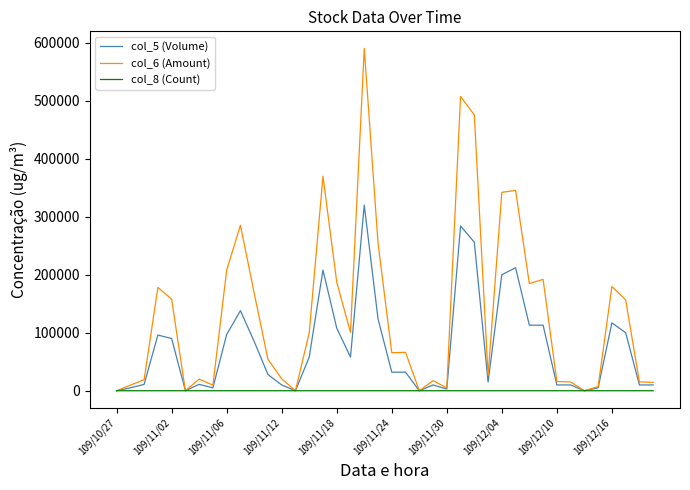

What is the maximum value shown in the chart?

590010